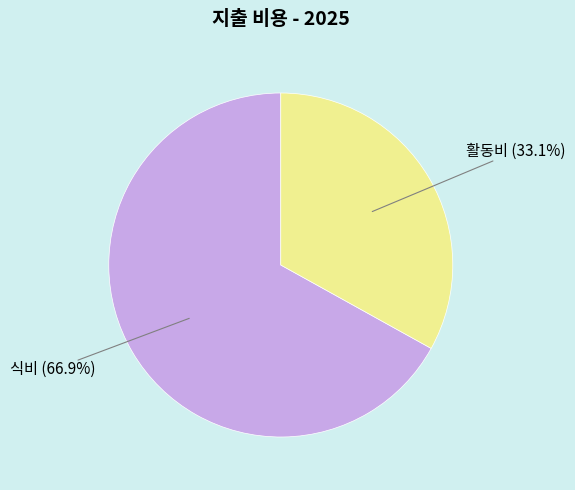

Does any single category account for the majority?

Yes